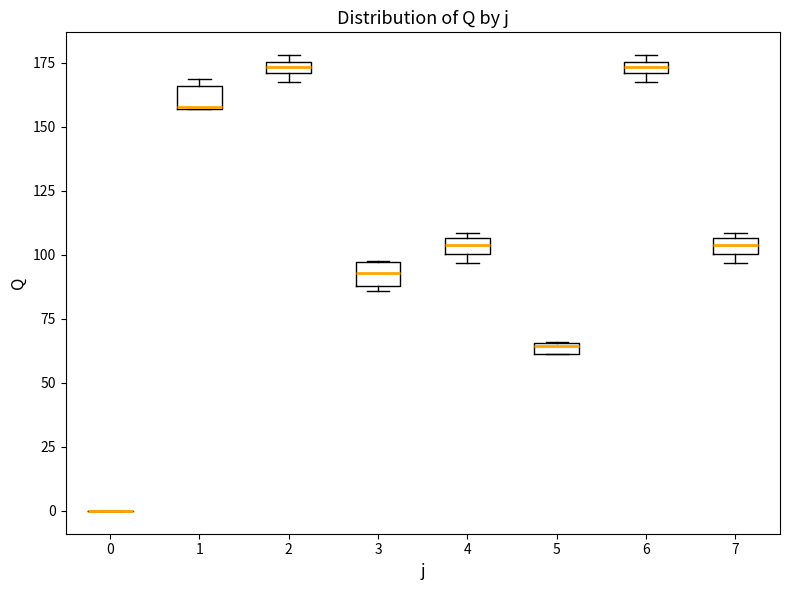

Where is the lower edge of the box at x = 3 on the y-axis? The values are not printed on the chart, so give them approximately, as read against the axis.

90